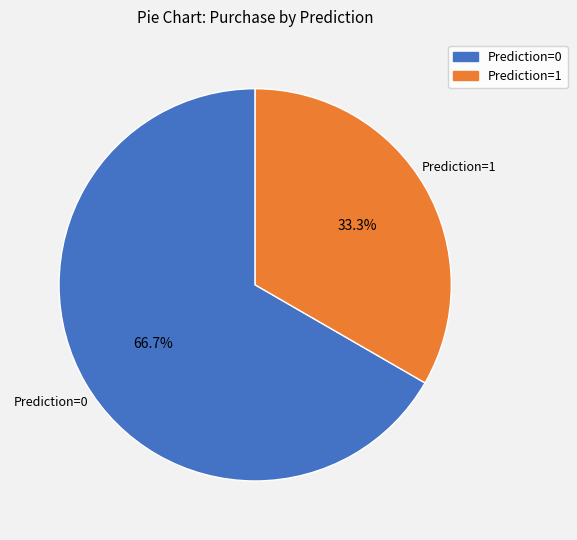

Which slice is the largest?

Prediction=0